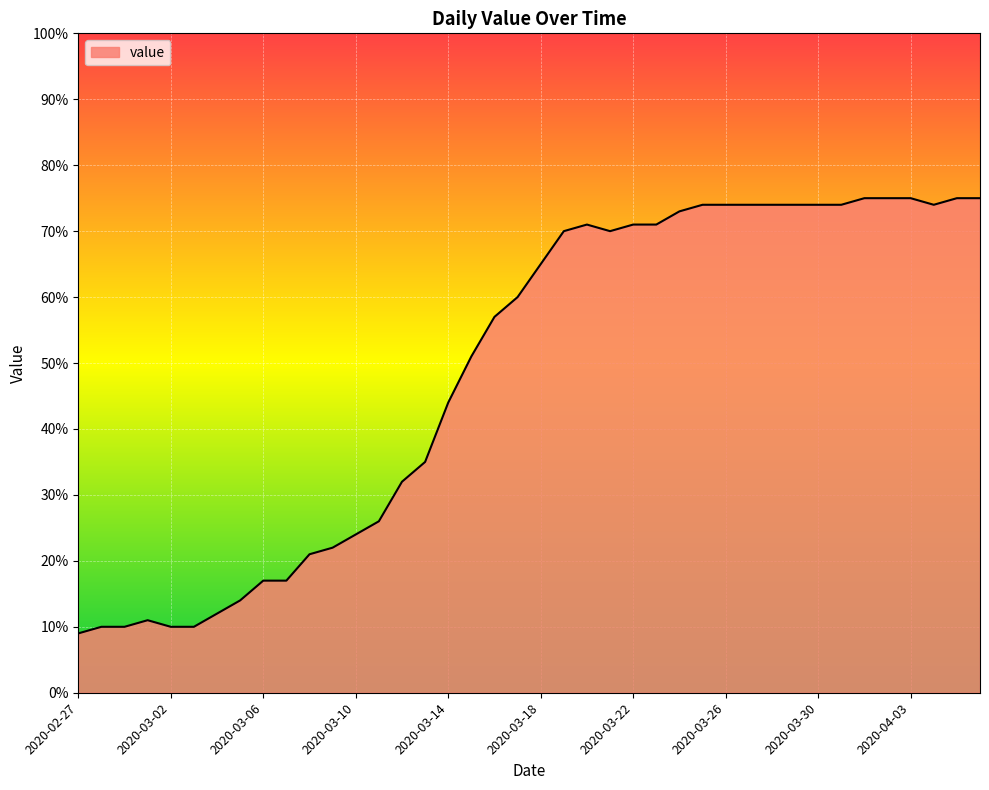

What is the difference between the second highest and minimum values?

66